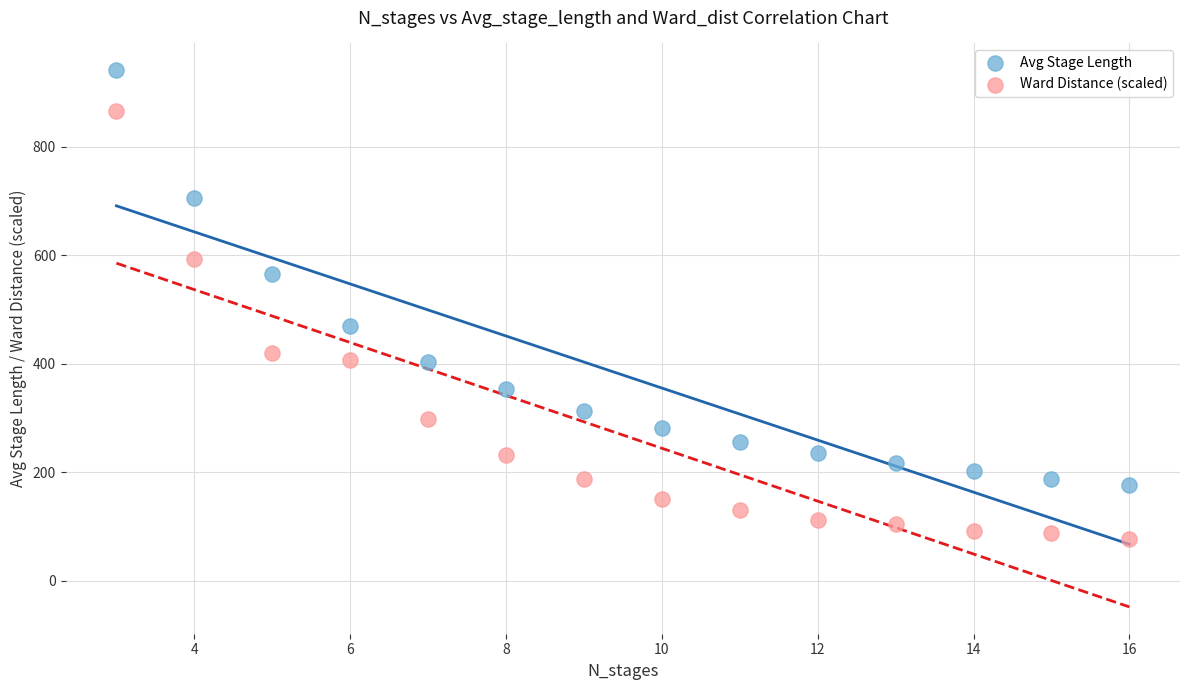

Which series contains the lowest Y value?

Ward Distance (scaled)